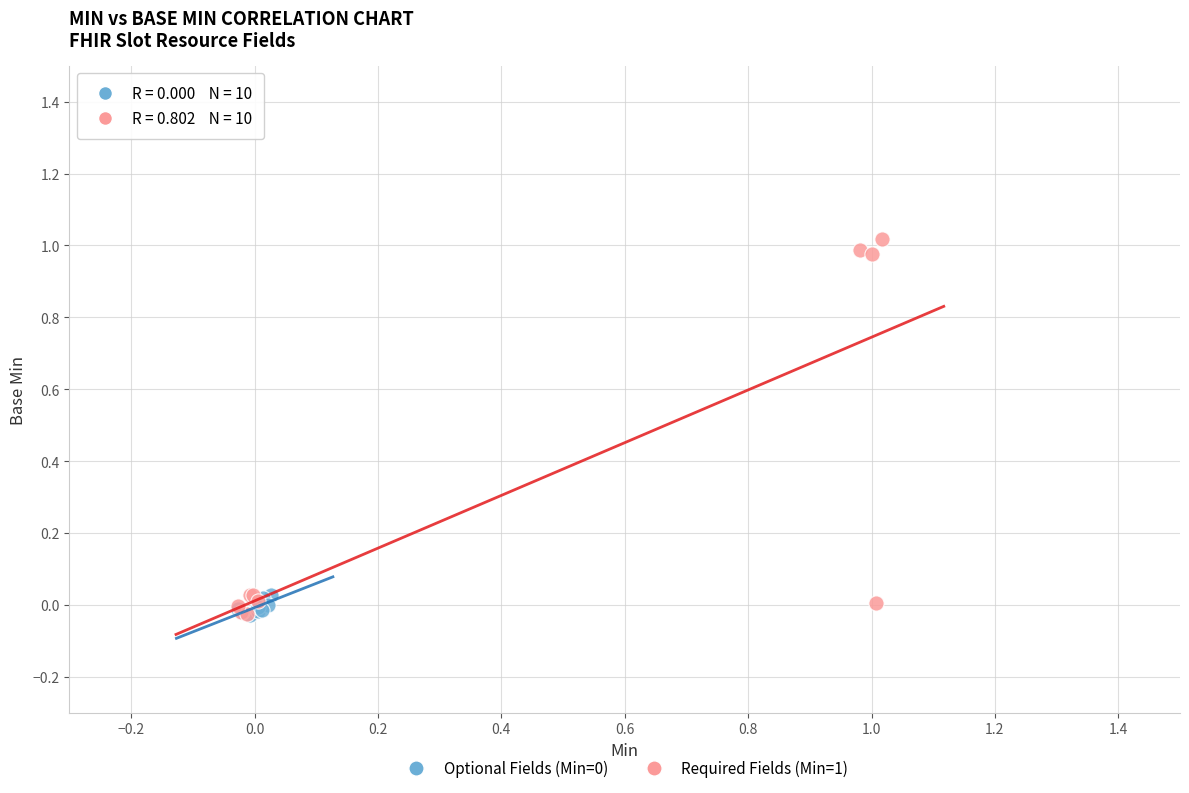

Which series reaches the maximum Y coordinate?

Required Fields (Min=1)